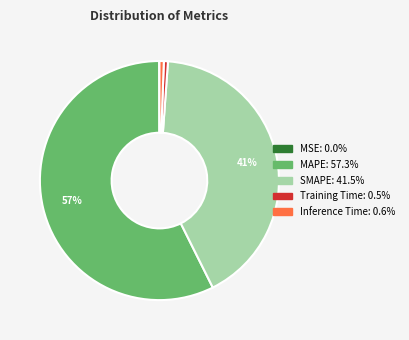

Do Inference Time and Training Time together represent more than half of the pie?

No